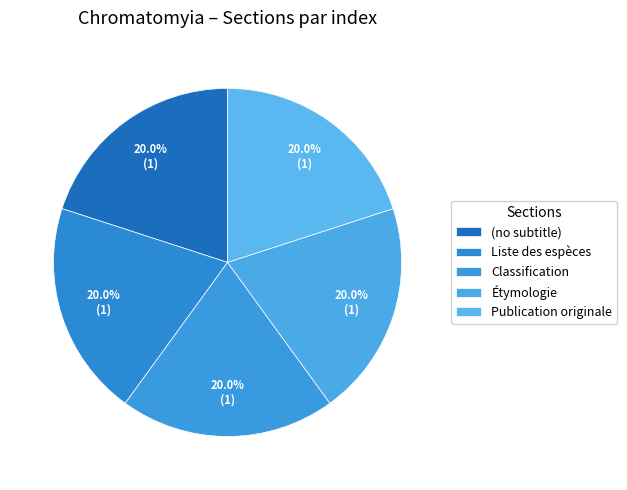

Combined, what portion of the pie is Classification and (no subtitle)?

40.0%